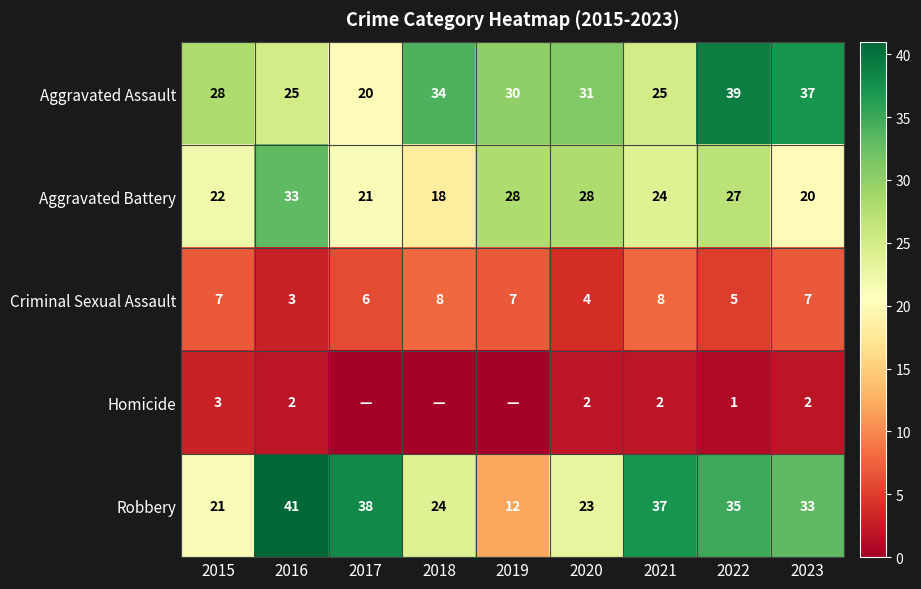

What is the total value across all series at 2022?

107